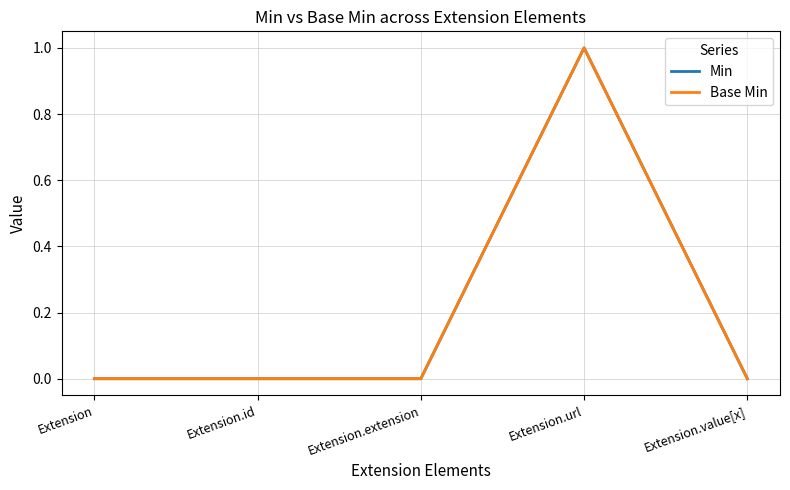

Rank the series at Extension from highest to lowest value.

Min, Base Min